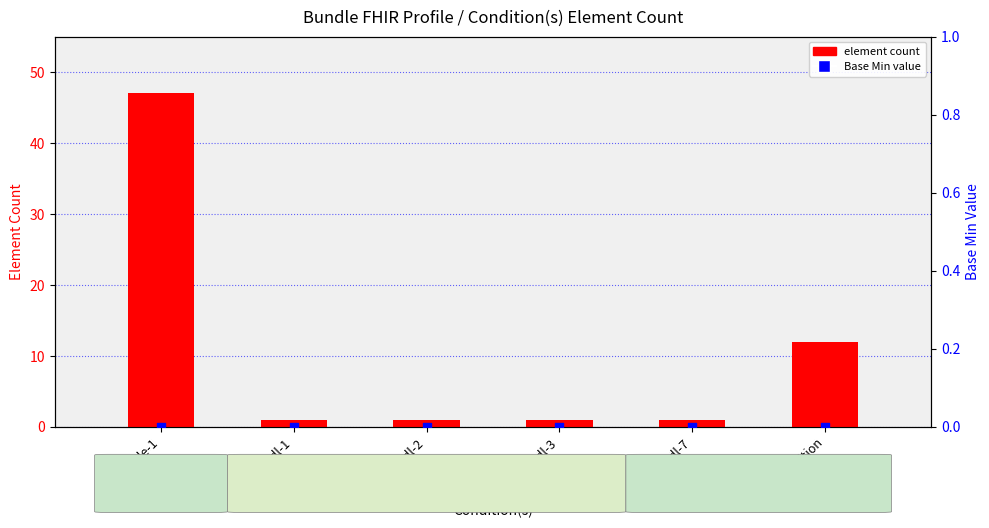

At how many categories does at least one series exceed 12?

1